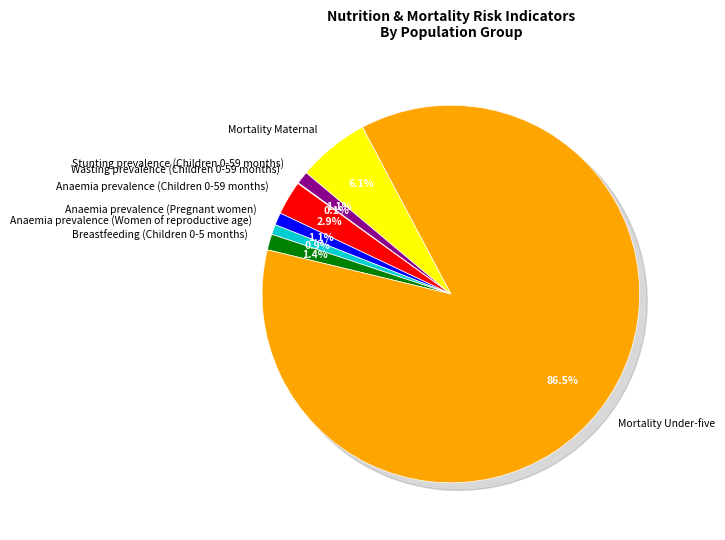

Rank the categories by value from highest to lowest.

Mortality Under-five, Mortality Maternal, Anaemia prevalence (Children 0-59 months), Breastfeeding (Children 0-5 months), Stunting prevalence (Children 0-59 months), Anaemia prevalence (Pregnant women), Anaemia prevalence (Women of reproductive age), Wasting prevalence (Children 0-59 months)